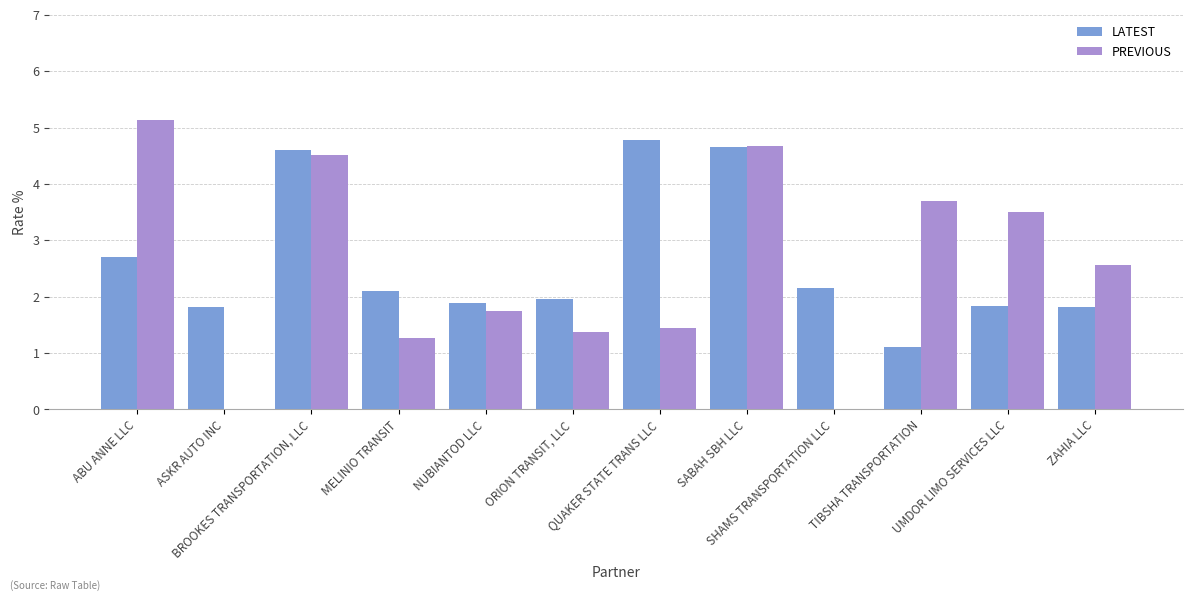

Which series has the widest spread of values?

PREVIOUS